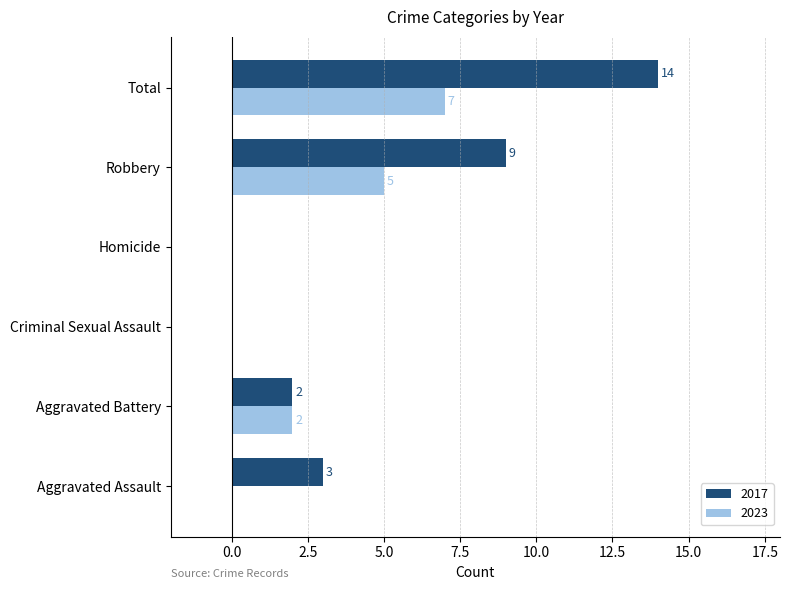

The value of 2017 at Total is 5. True or false?

False